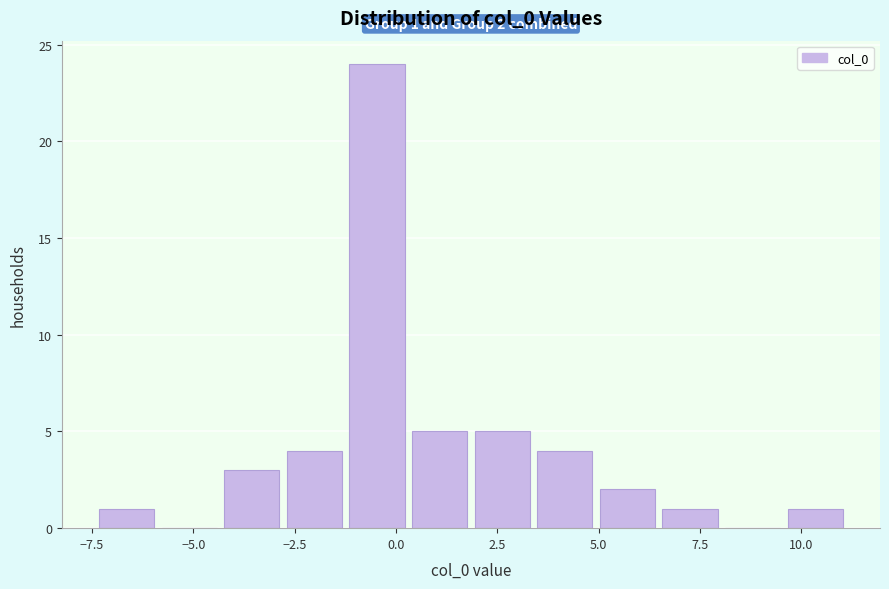

Read against the x-axis, roughly where is the centre of the tallest bar?

-0.5